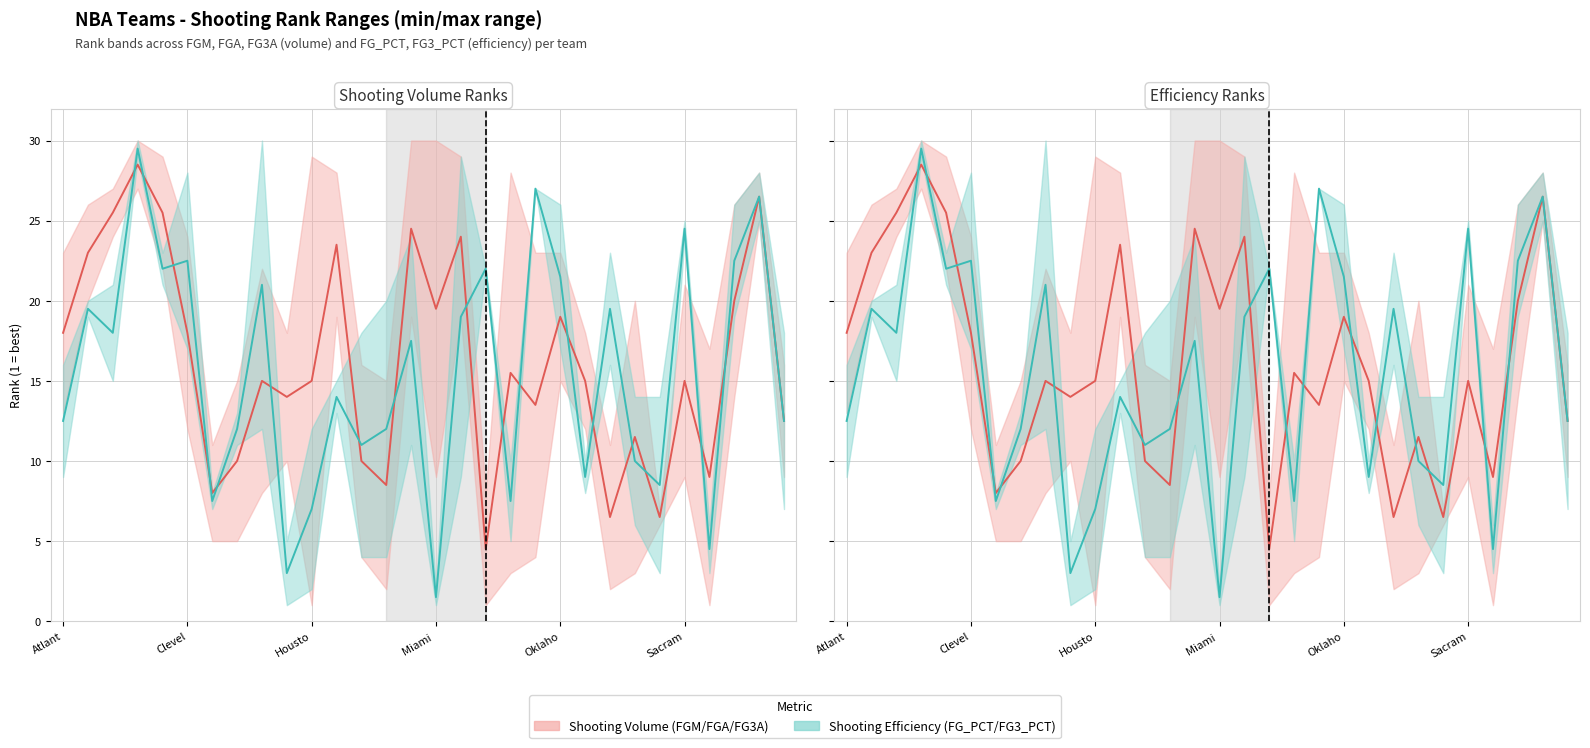

At which label does Volume mid first exceed 15?

Atlant